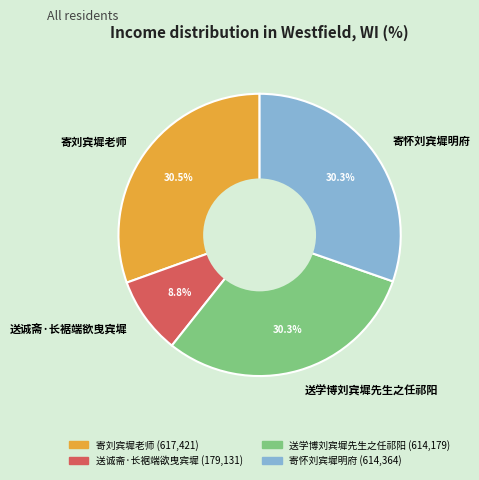

Which has a higher value, 送诚斋·长裾端欲曳宾墀 or 寄怀刘宾墀明府?

寄怀刘宾墀明府